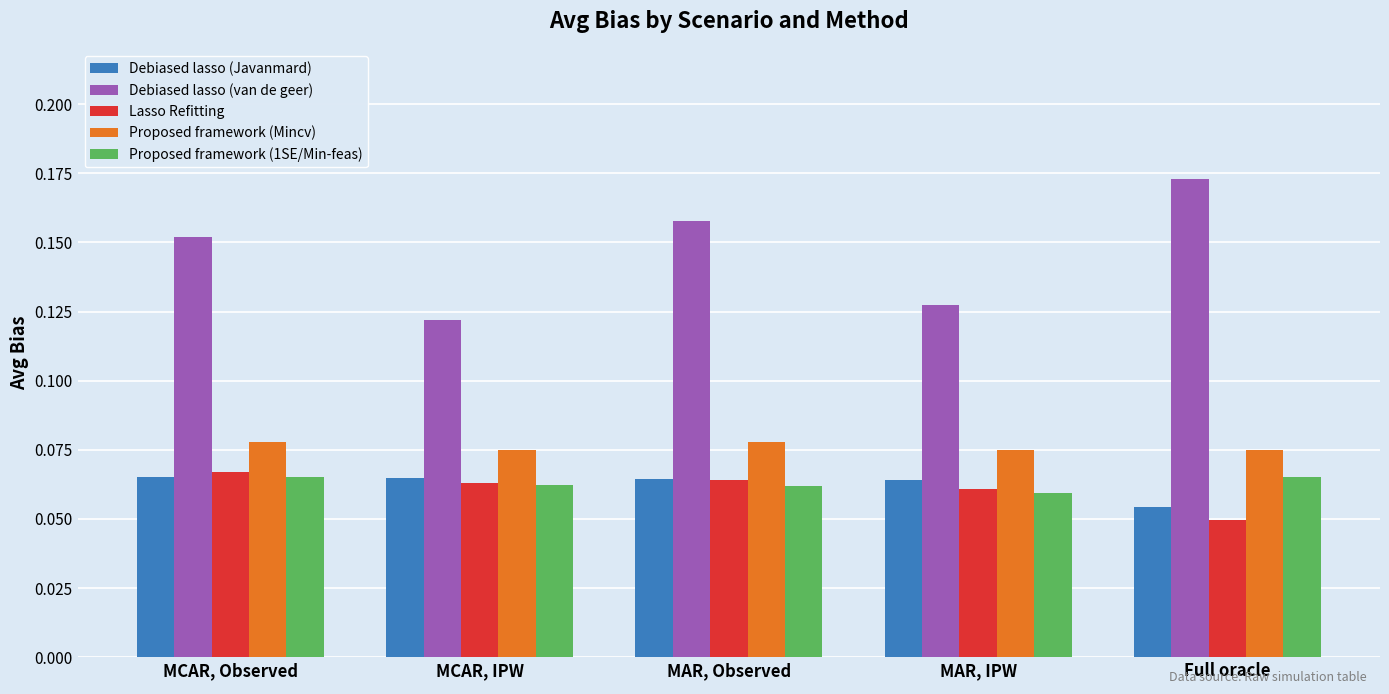

Which series has the widest spread of values?

Debiased lasso (van de geer)